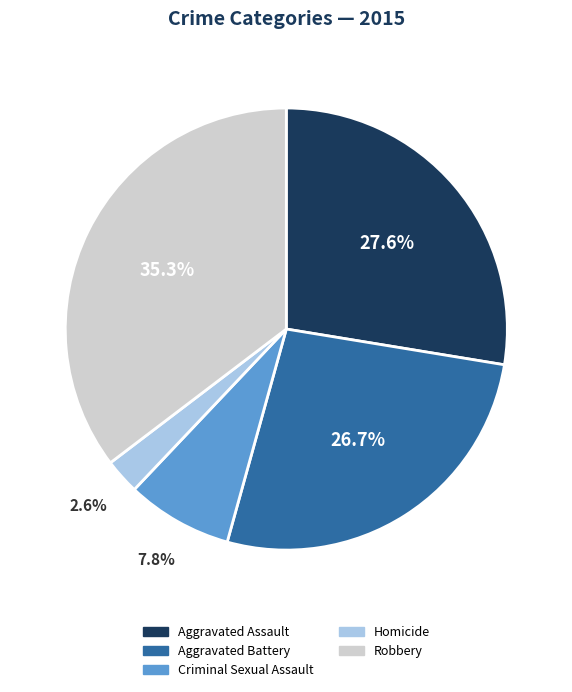

Count the number of slices in the pie.

5